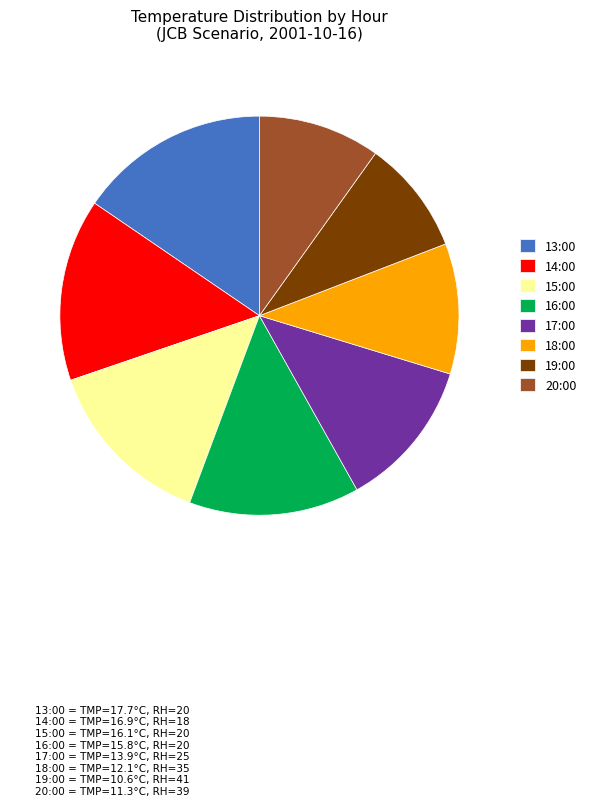

True or false: 17:00 accounts for 18% of the total.

False